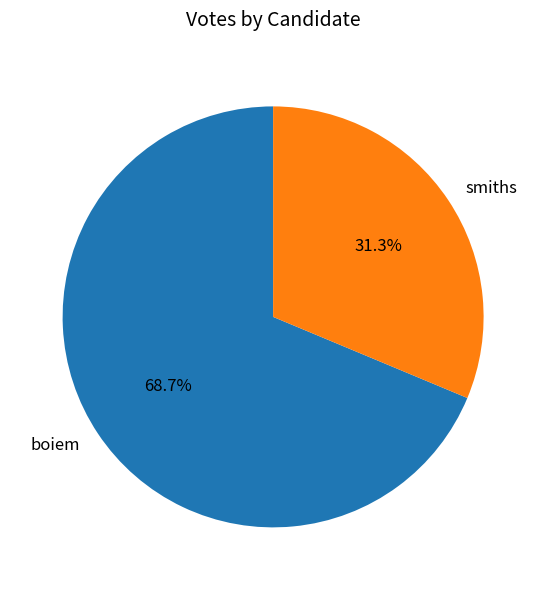

Rank the categories by value from lowest to highest.

smiths, boiem